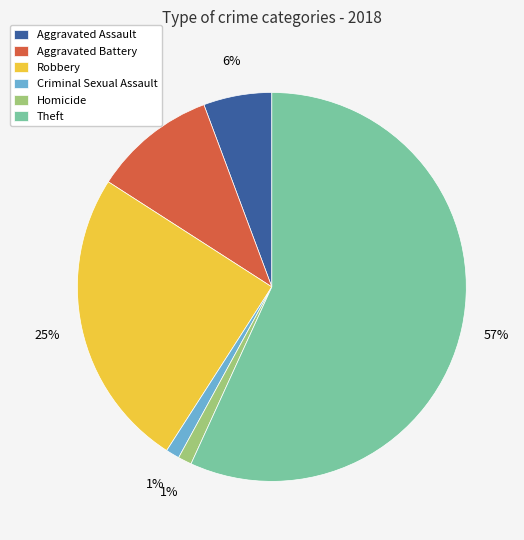

To the nearest percent, what is the difference between the largest and smallest slice percentages?

56%